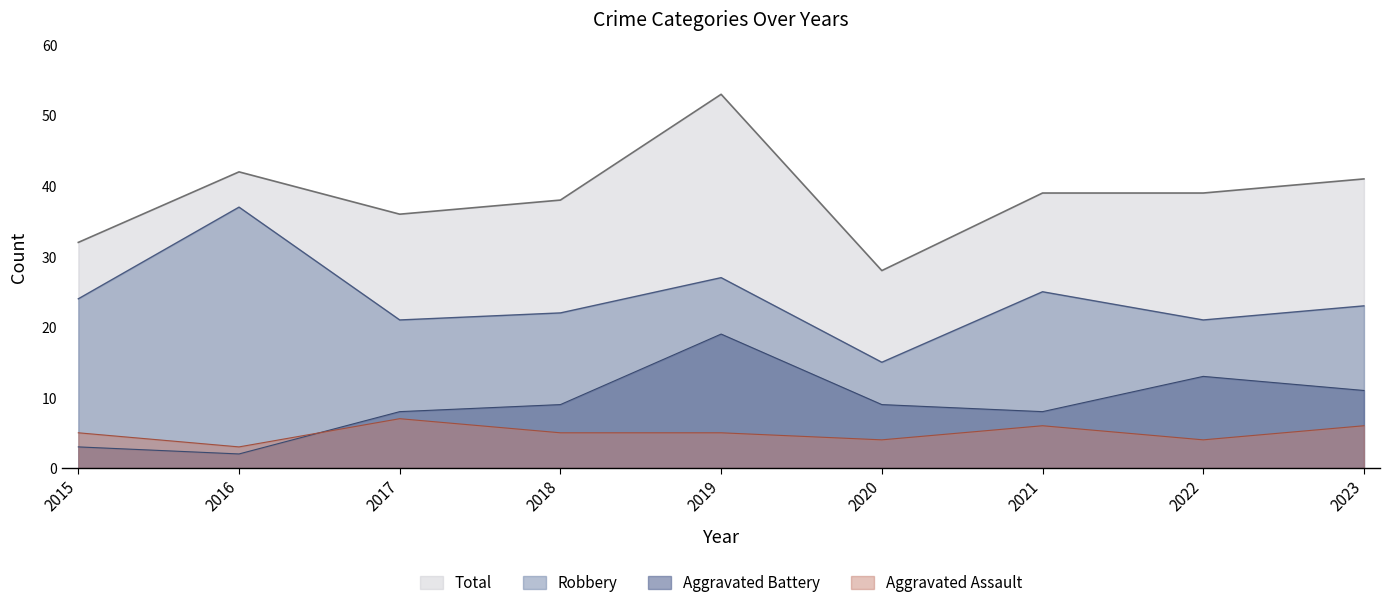

What is the sum of the Aggravated Battery values at 2019 and 2018?

28